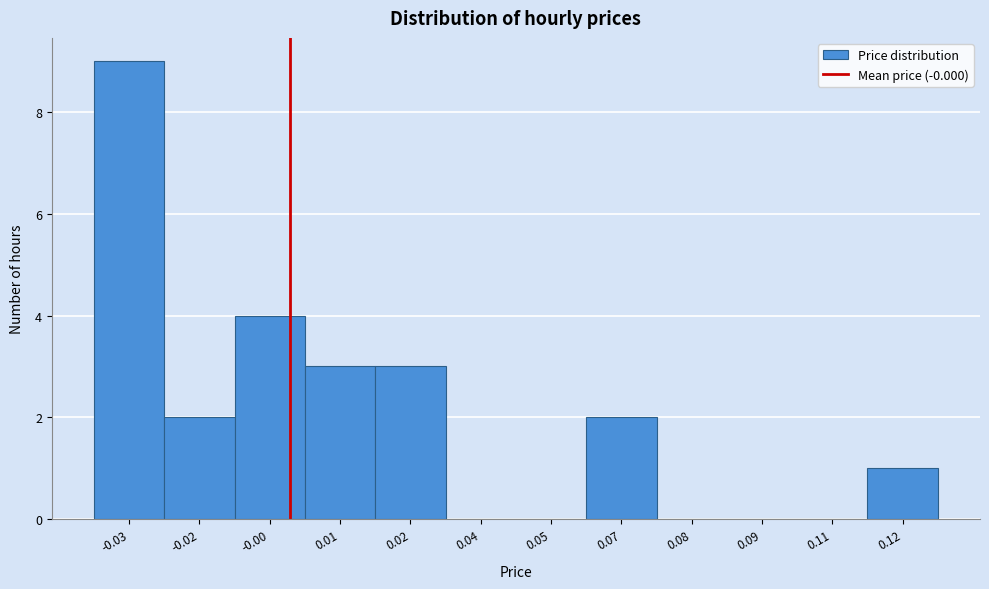

Reading left to right, list all the values displayed in this chart.

-0.03=9	-0.02=2	-0.00=4	0.01=3	0.02=3	0.04=0	0.05=0	0.07=2	0.08=0	0.09=0	0.11=0	0.12=1